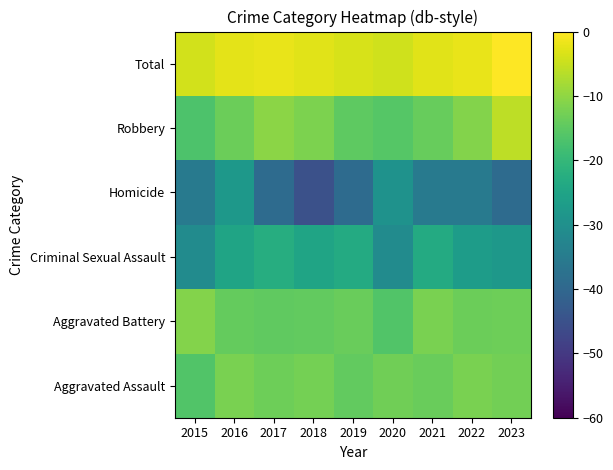

At 2022, list the series in order from largest to smallest.

Total, Robbery, Aggravated Assault, Aggravated Battery, Criminal Sexual Assault, Homicide